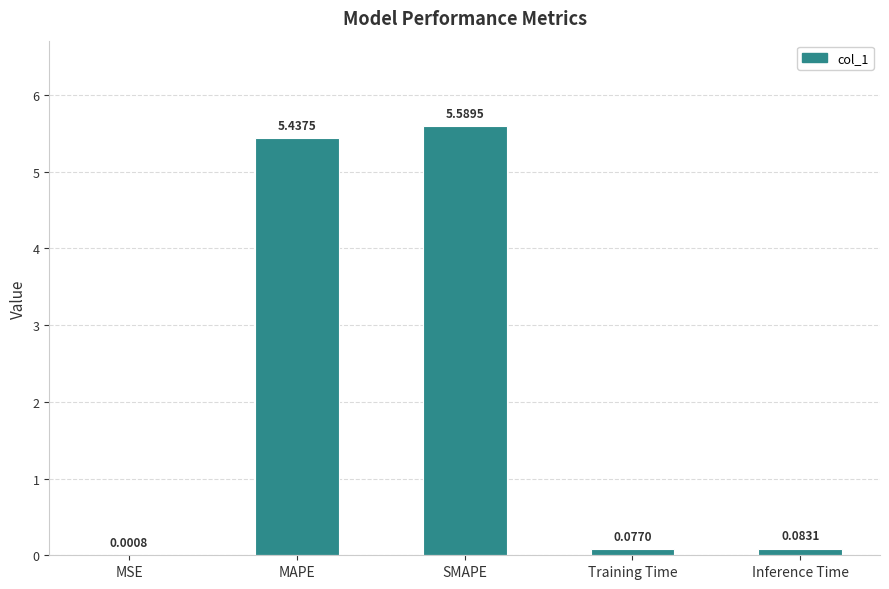

Which category has the highest value across all series?

SMAPE